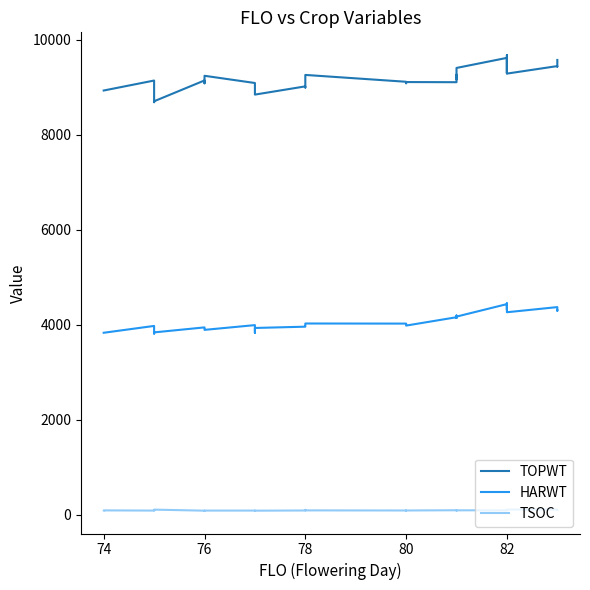

Is it true that TOPWT equals 3505 at 28?

False